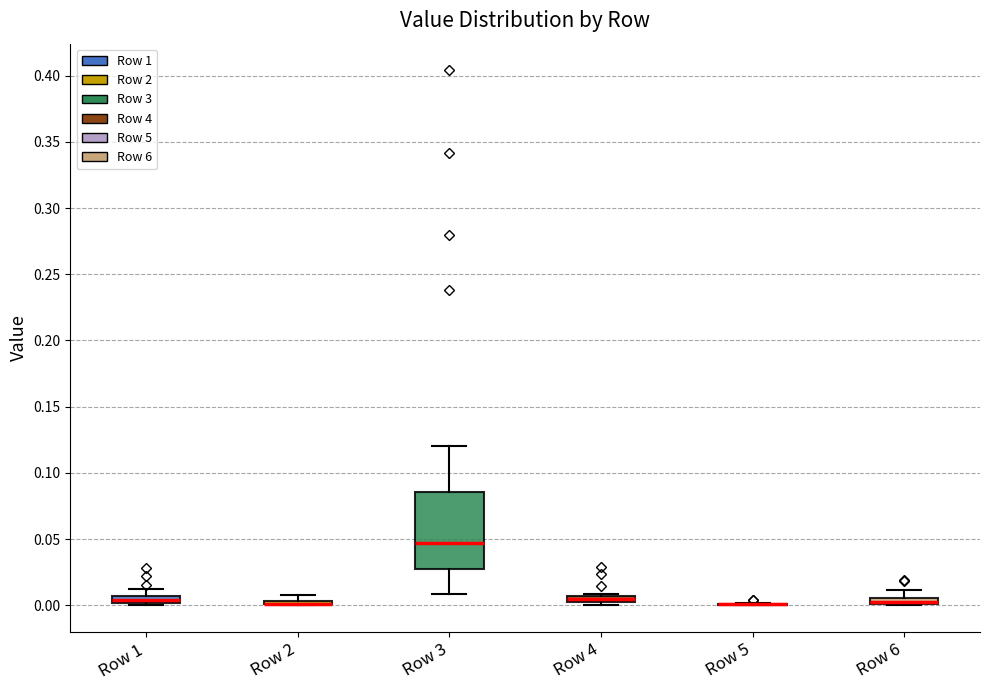

Comparing the boxes themselves (not the whiskers), which one is the tallest?

Row 3